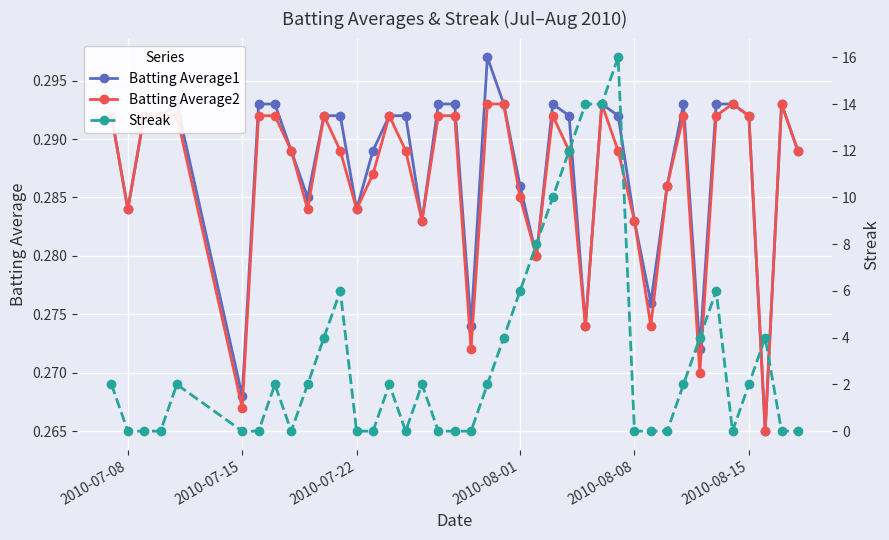

Where is the first local minimum for Batting Average2?

2010-07-08